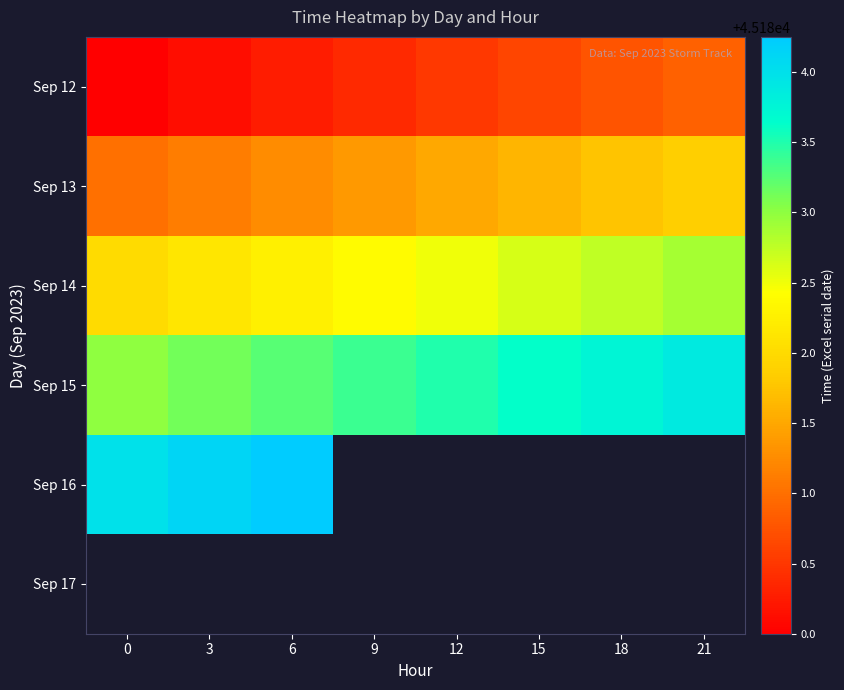

What is the difference between the second highest and minimum values in the Sep 15 series?

0.8